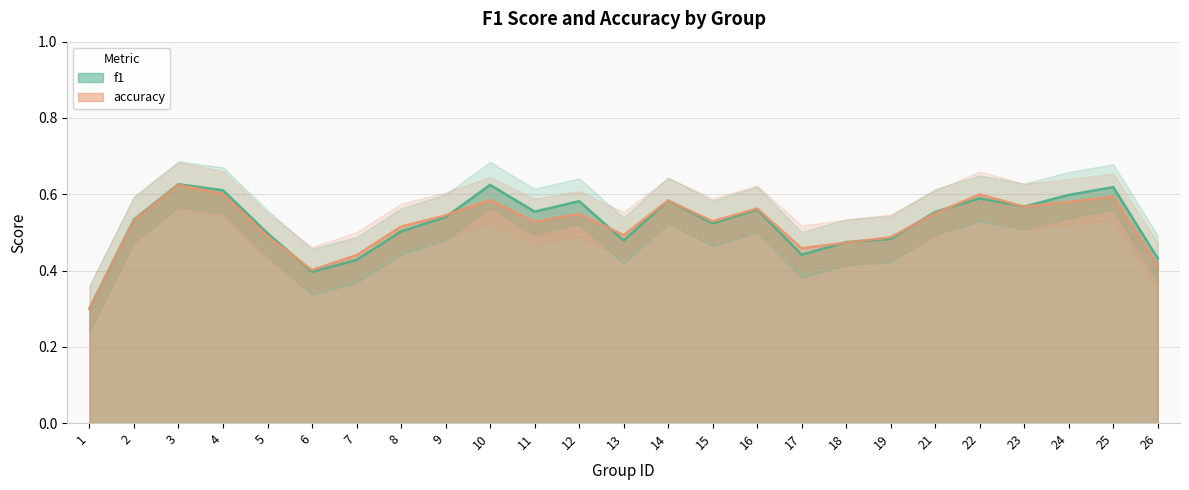

Count the number of categories in the chart.

25